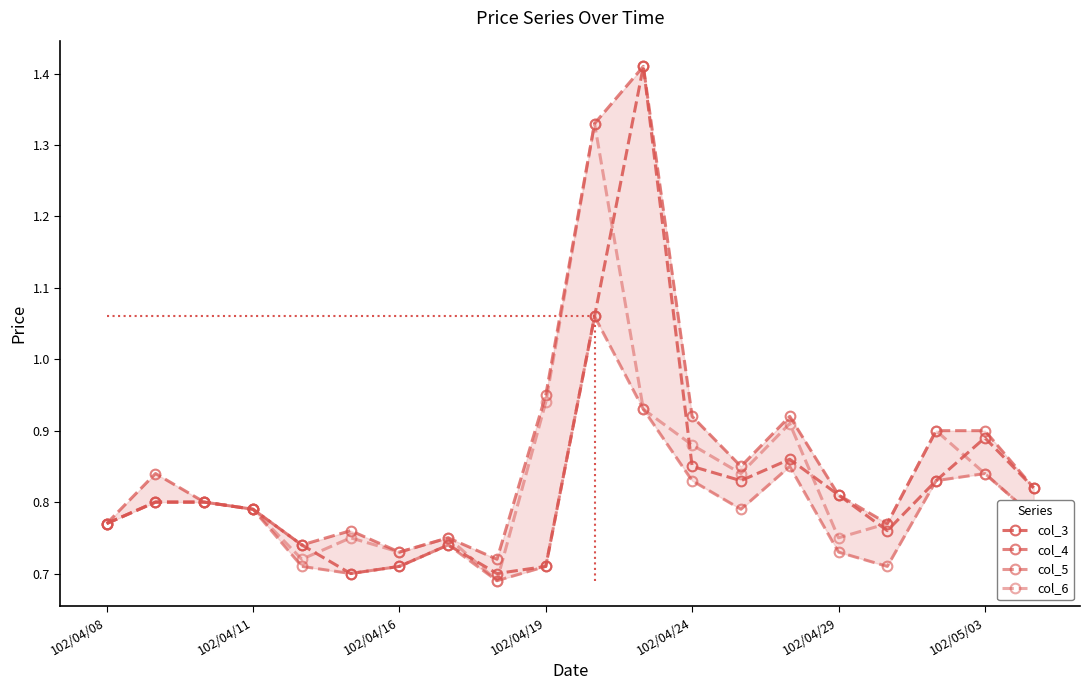

The col_3 series shows 1.0 at 8. True or false?

False